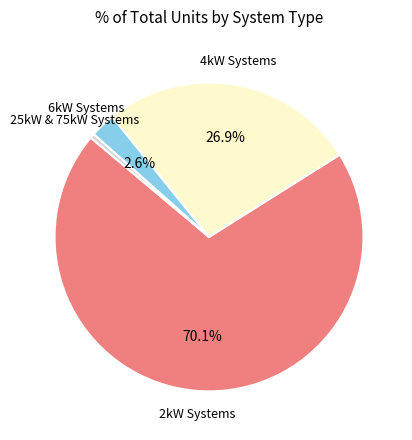

Does any single category account for the majority?

Yes